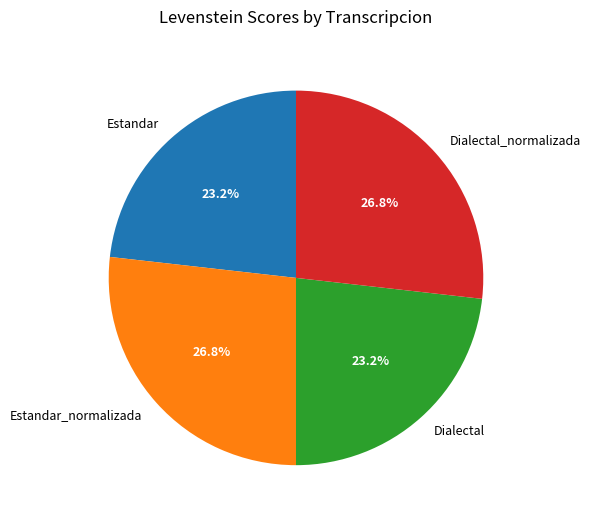

How many slices are in this pie chart?

4